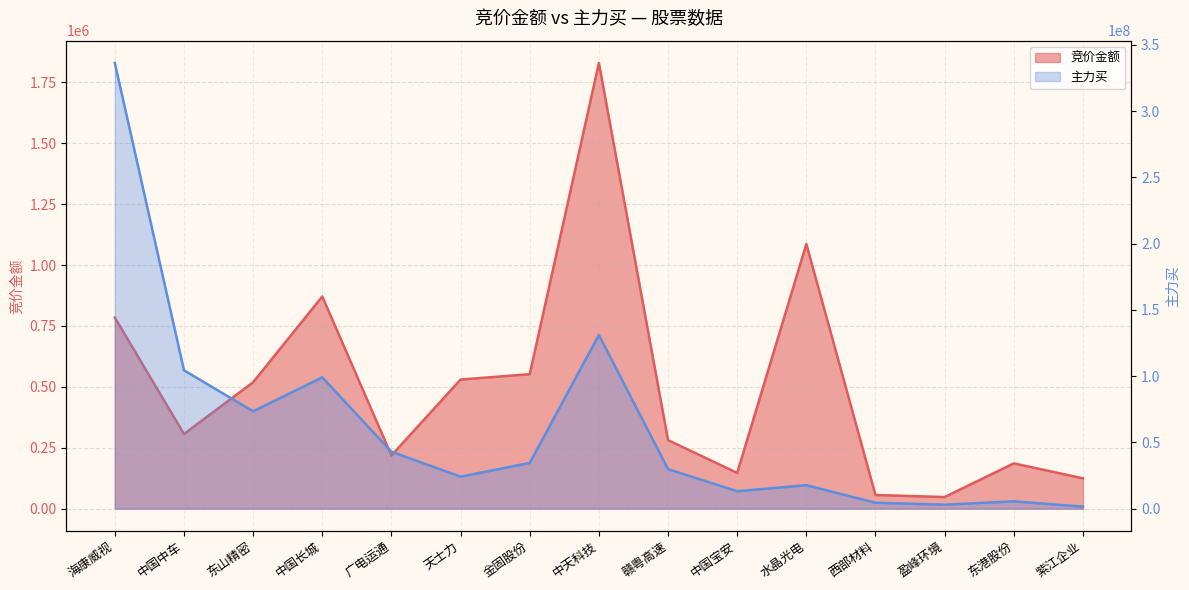

Where is the first local minimum for 竞价金额?

中国中车